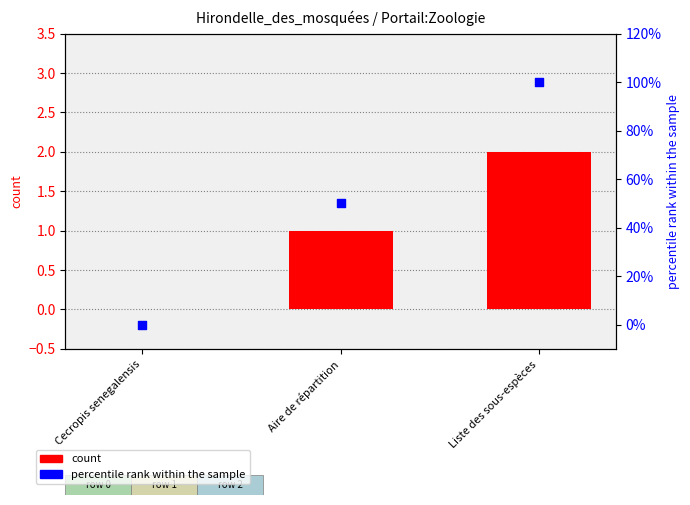

At how many categories does at least one series exceed 0?

2